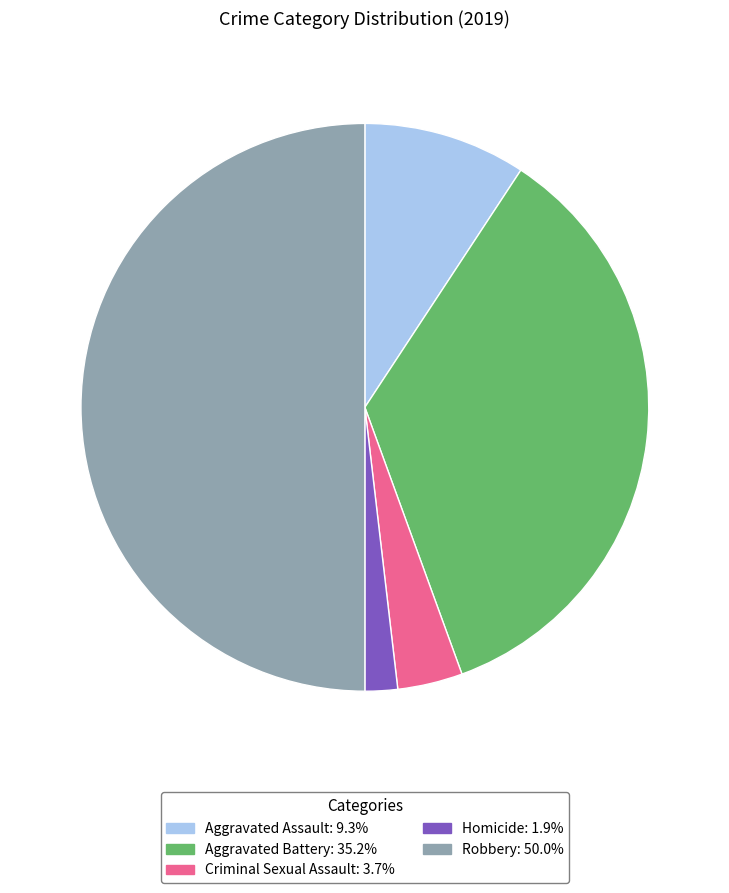

Which slice is the largest?

Robbery